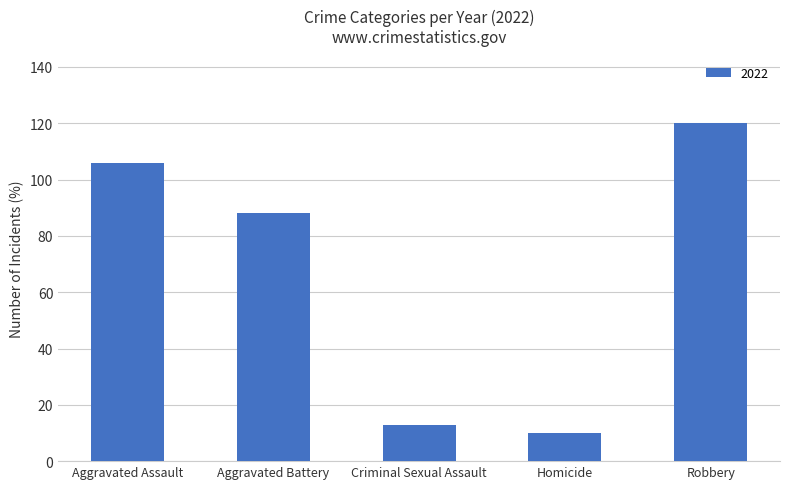

What is the value of the 3rd bar from the left?

13